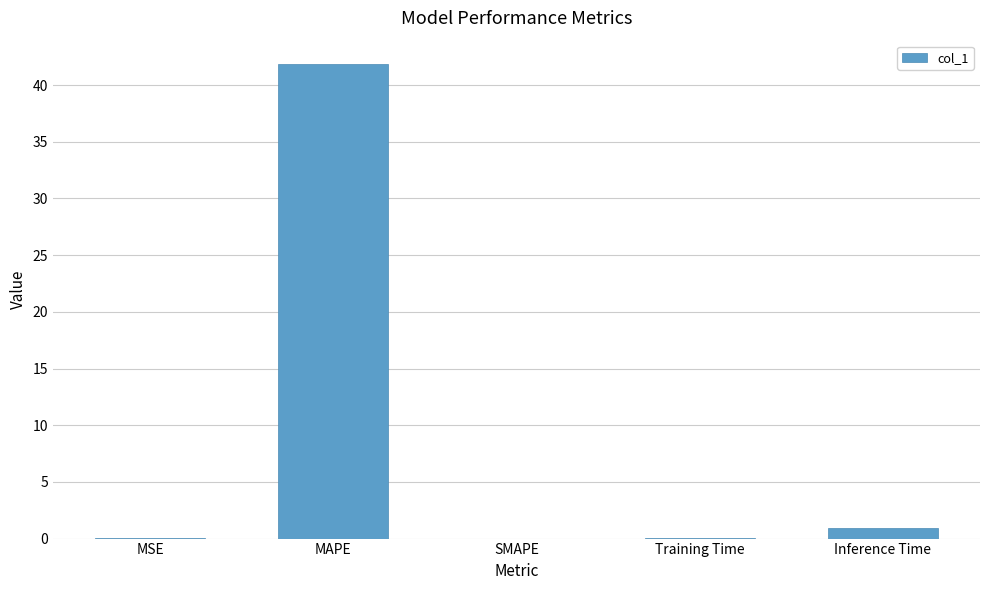

What value does the data have at MAPE?

41.8